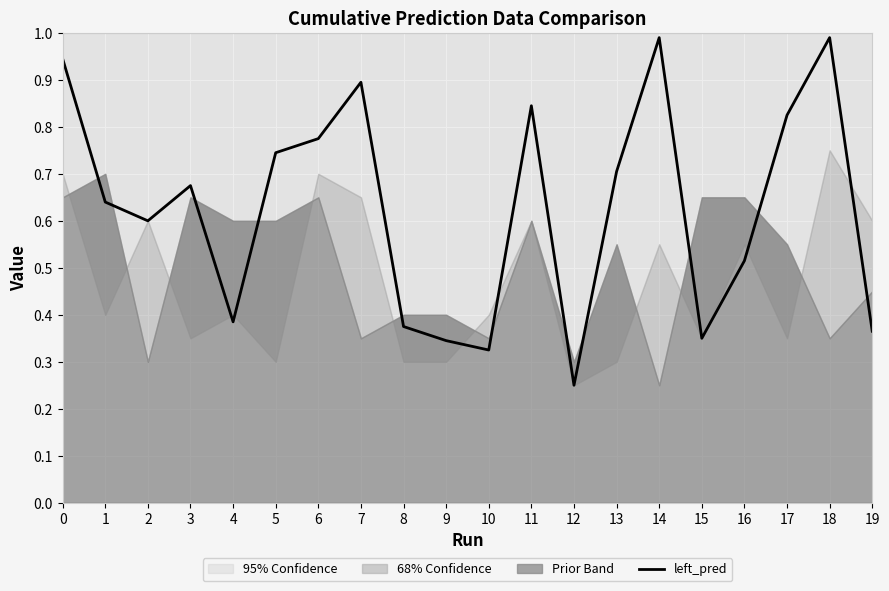

True or false: the data shows 0.4 at 8.

True